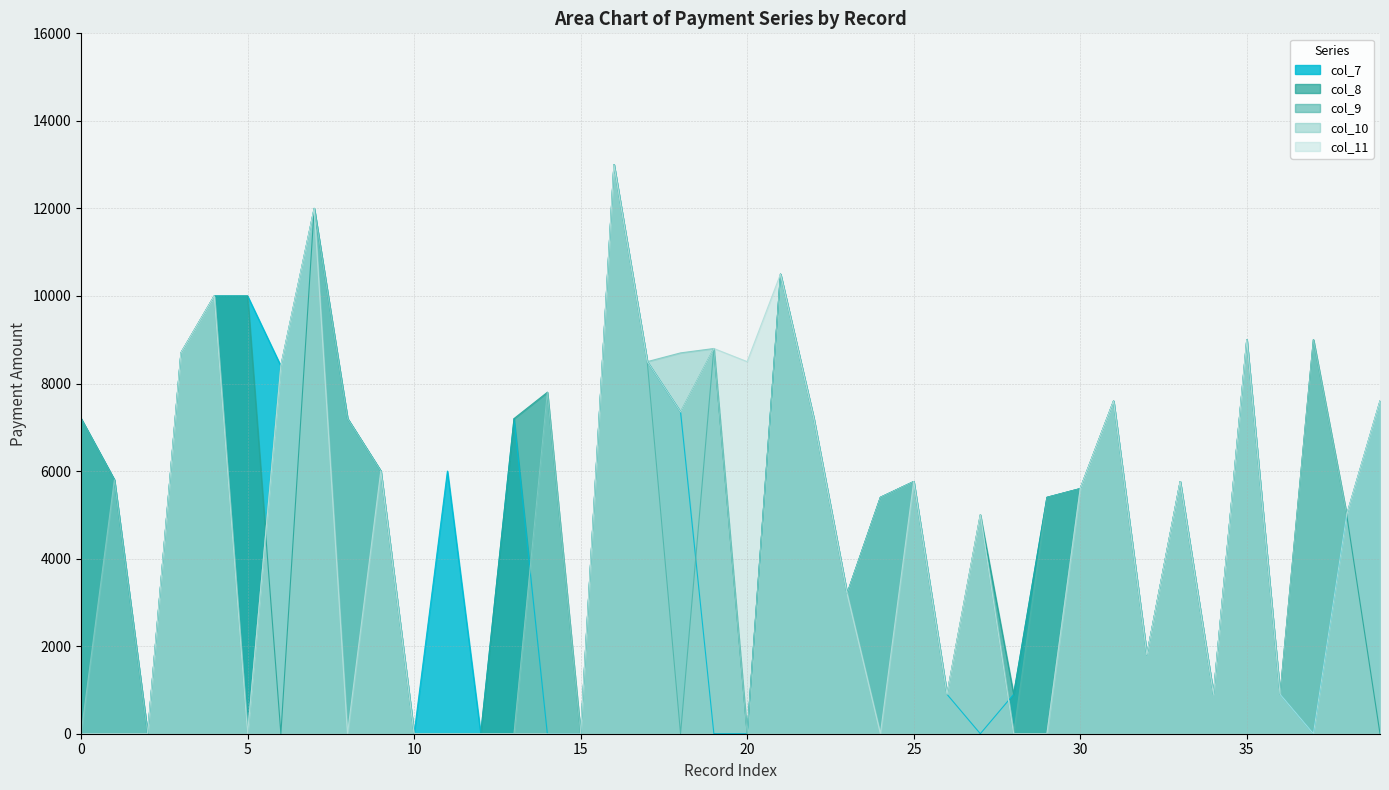

At which category is the sum across all series the highest?

16